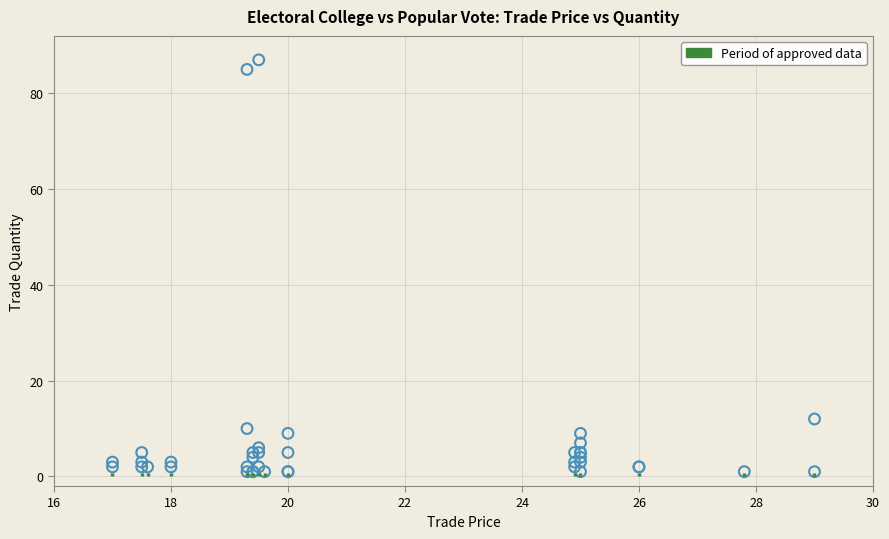

What Y value in the scatter plot is closest to 44?

12